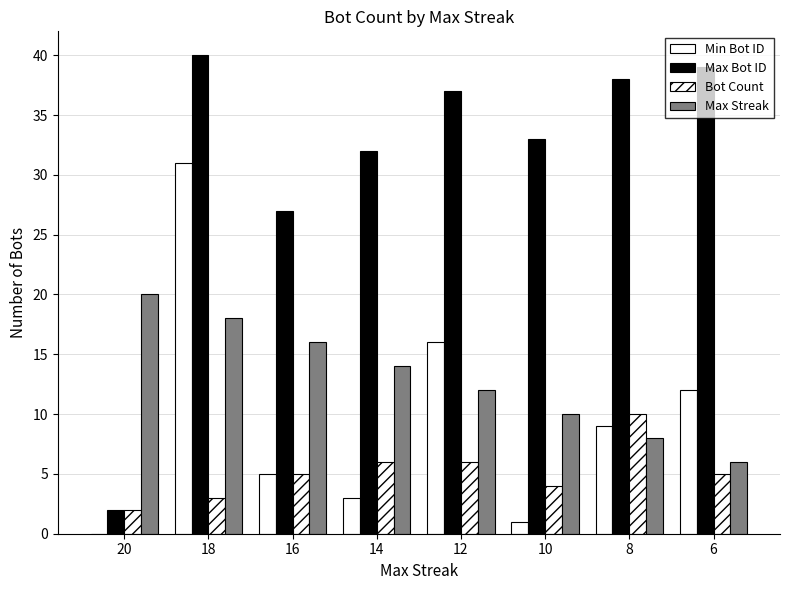

Is the value of Bot Count at 10 greater than the value of Min Bot ID at 8?

No